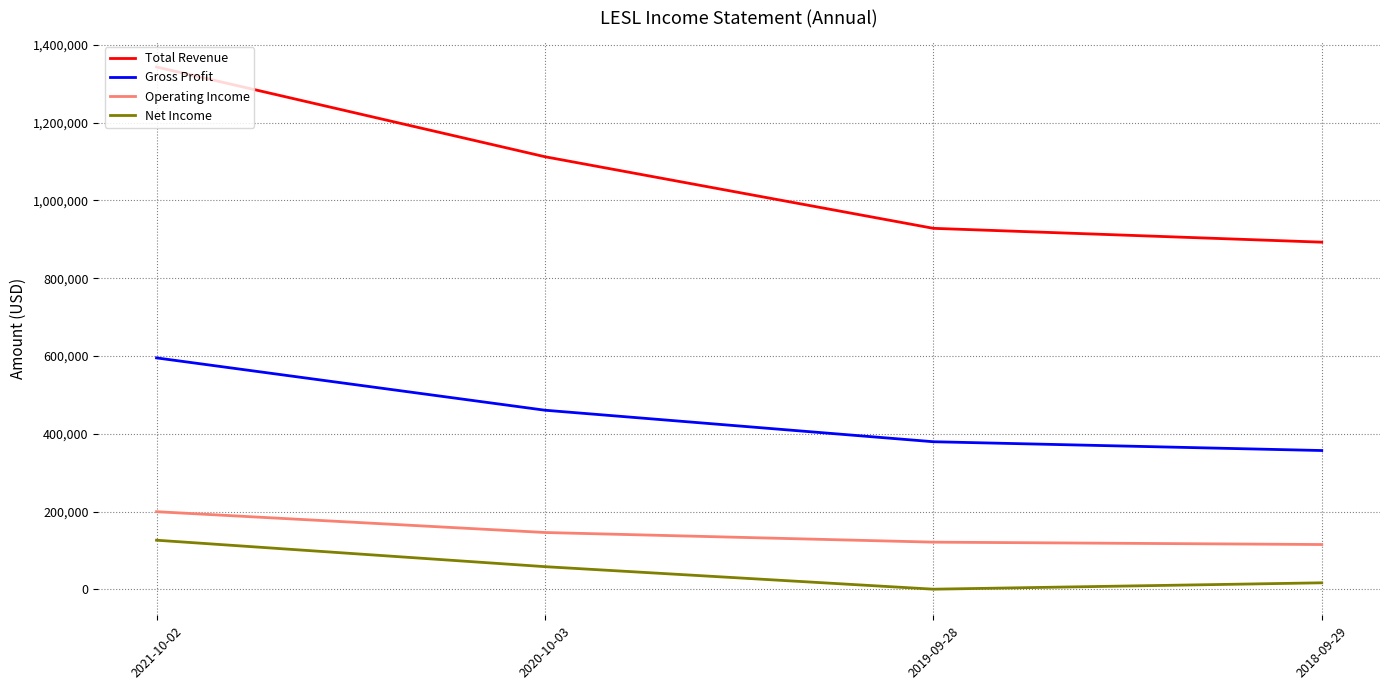

What is the difference between the maximum and minimum values in the Gross Profit series?

238100